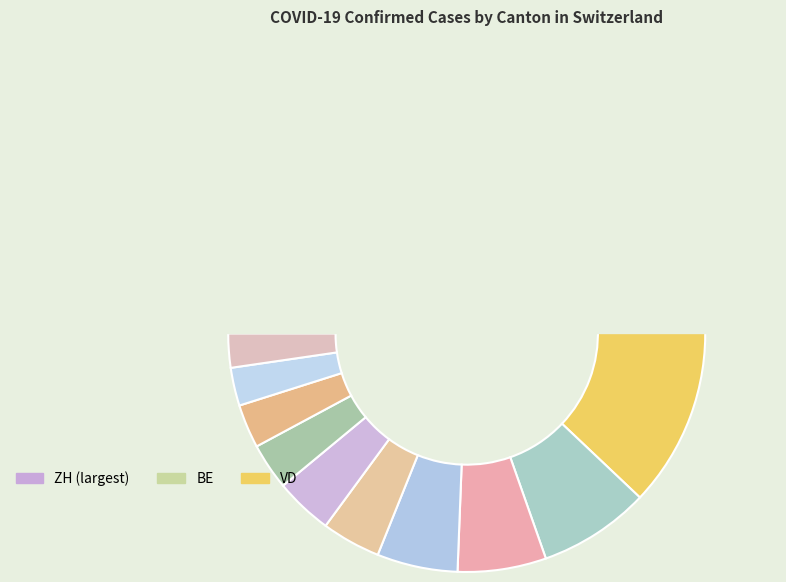

The FR slice represents 1% of the pie. True or false?

False